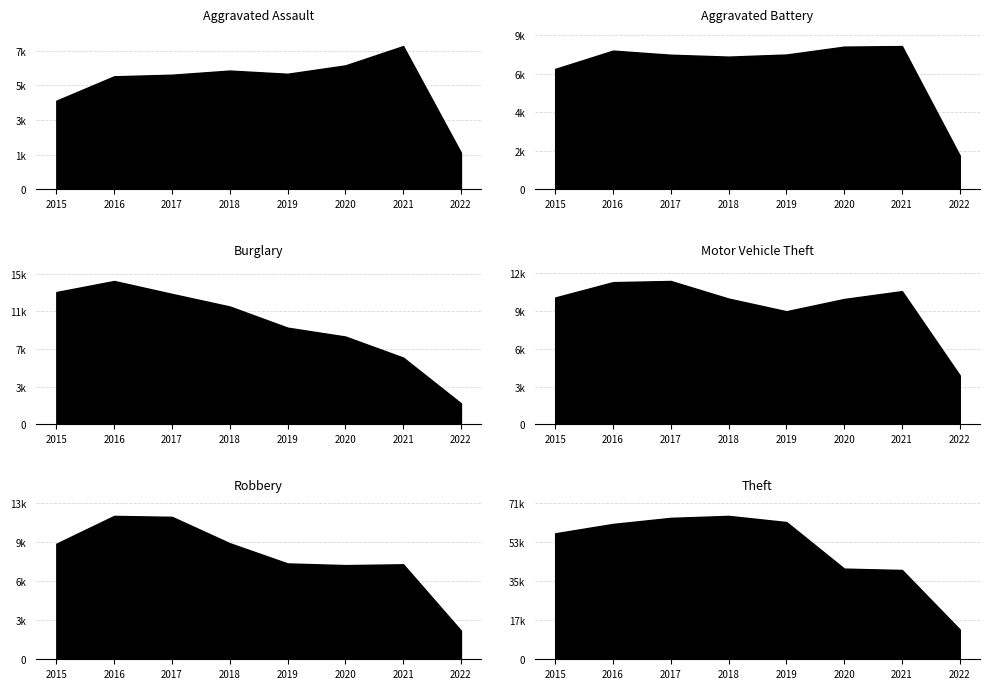

The Robbery series shows 4313 at 2015. True or false?

False